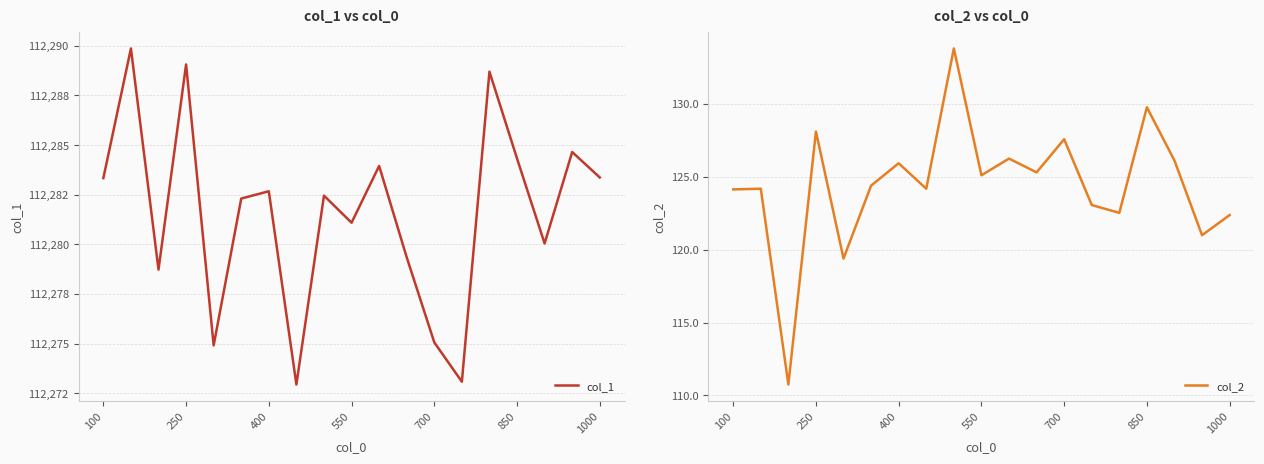

What is the highest value of the col_2 series?

133.8